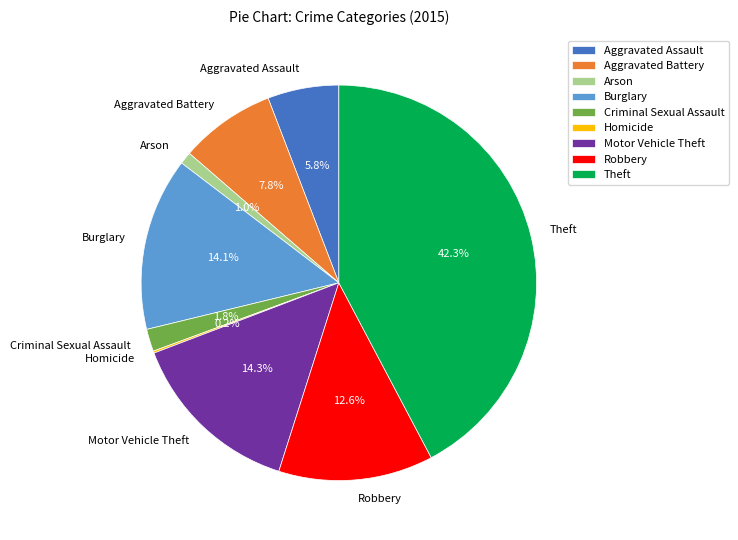

To the nearest percent, what percentage of the pie is Aggravated Battery?

8%